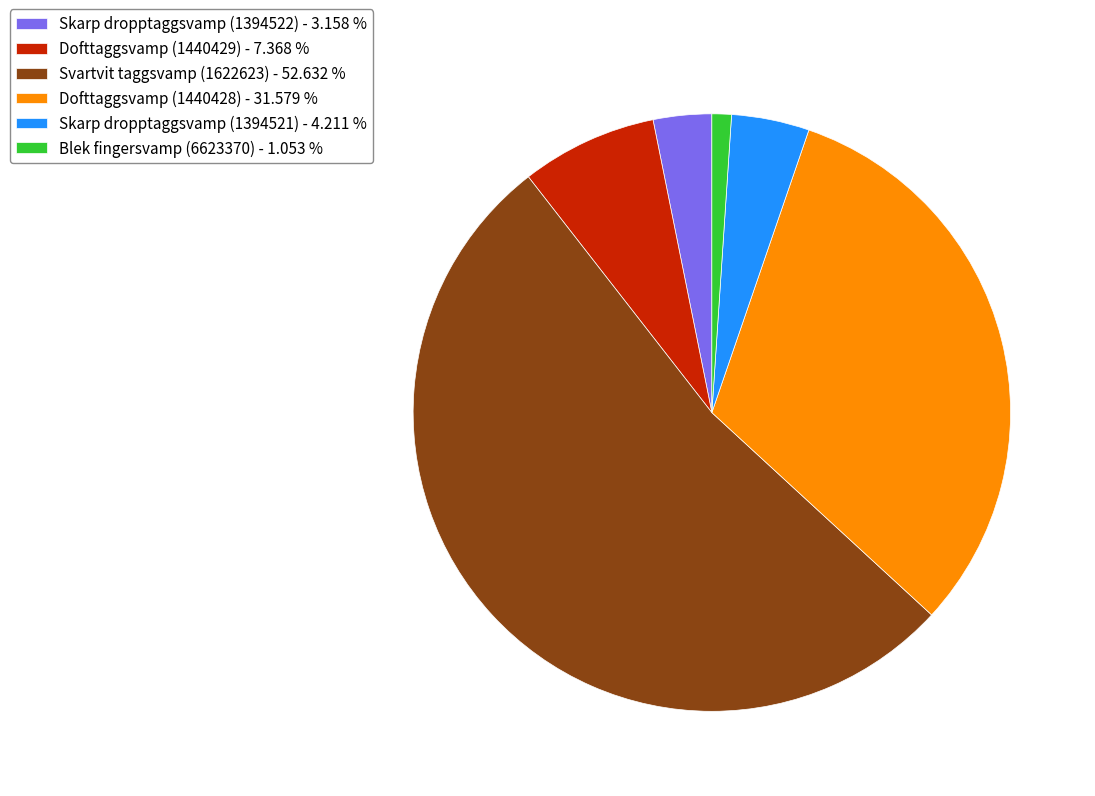

What is the largest slice in the pie chart?

Svartvit taggsvamp (1622623)